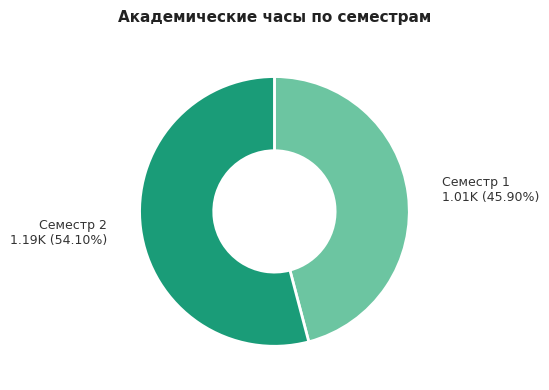

Combined, what portion of the pie is Семестр 1 and Семестр 2?

100.0%